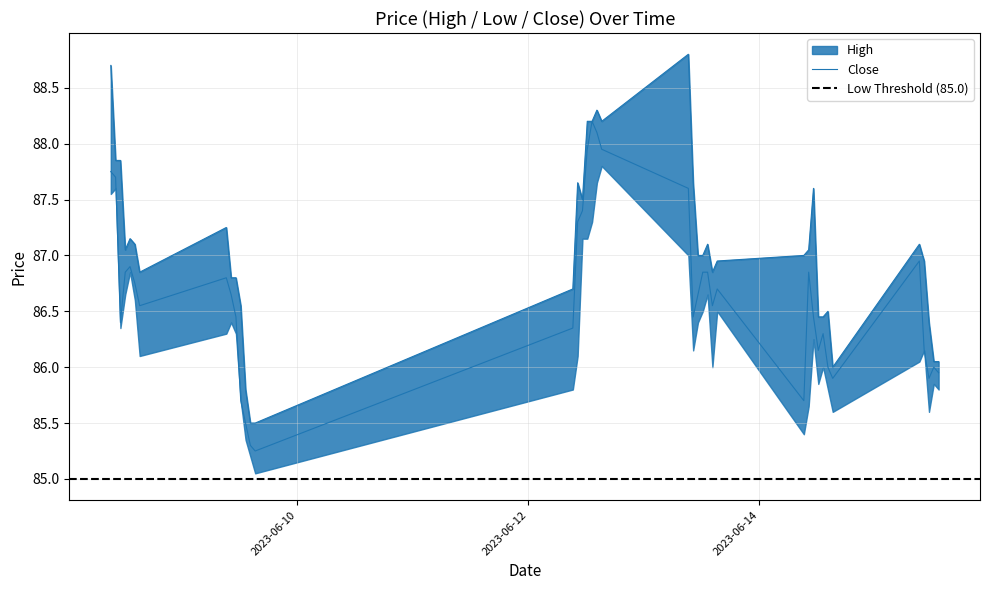

What is the average value of the High series?

87.1